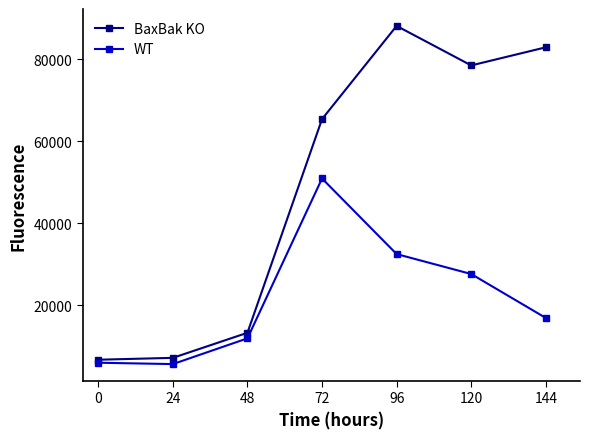

The value of BaxBak KO at 120 is 37109.0. True or false?

False